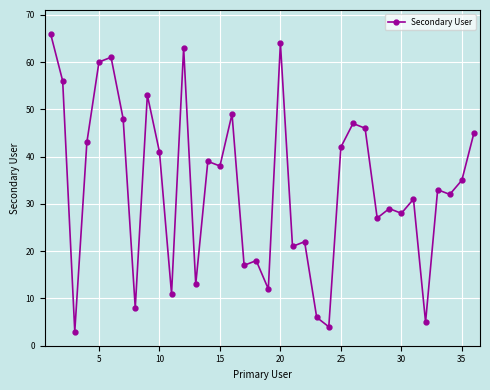

What is the greatest value displayed?

66